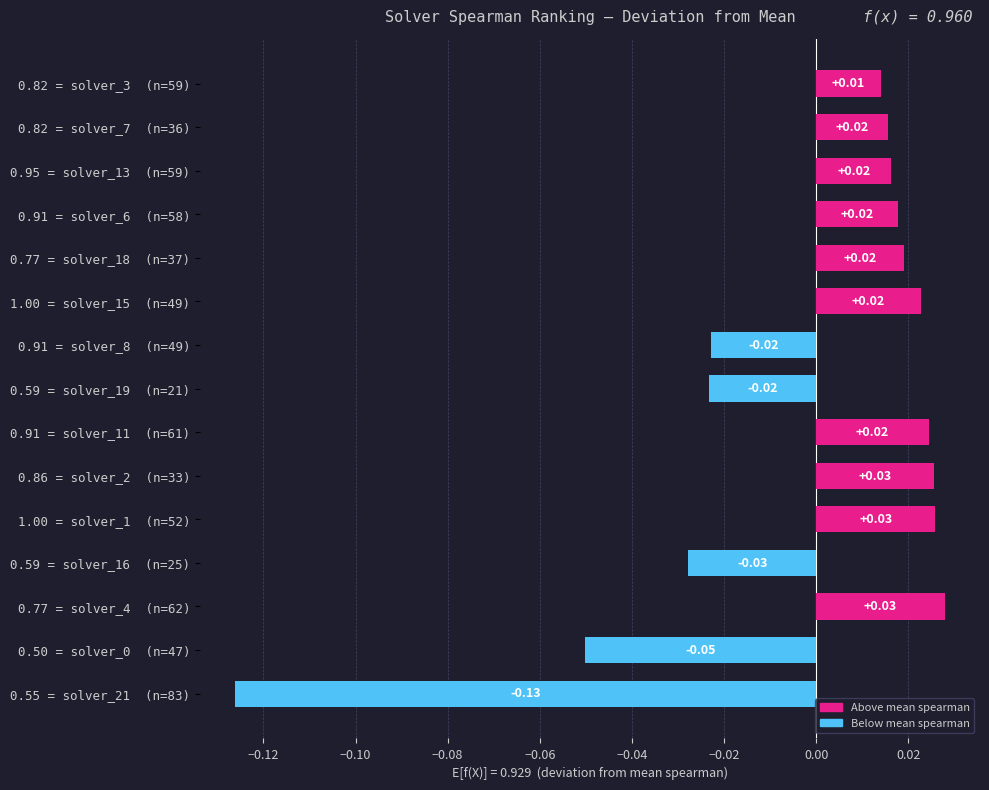

Does the chart contain any negative values?

Yes